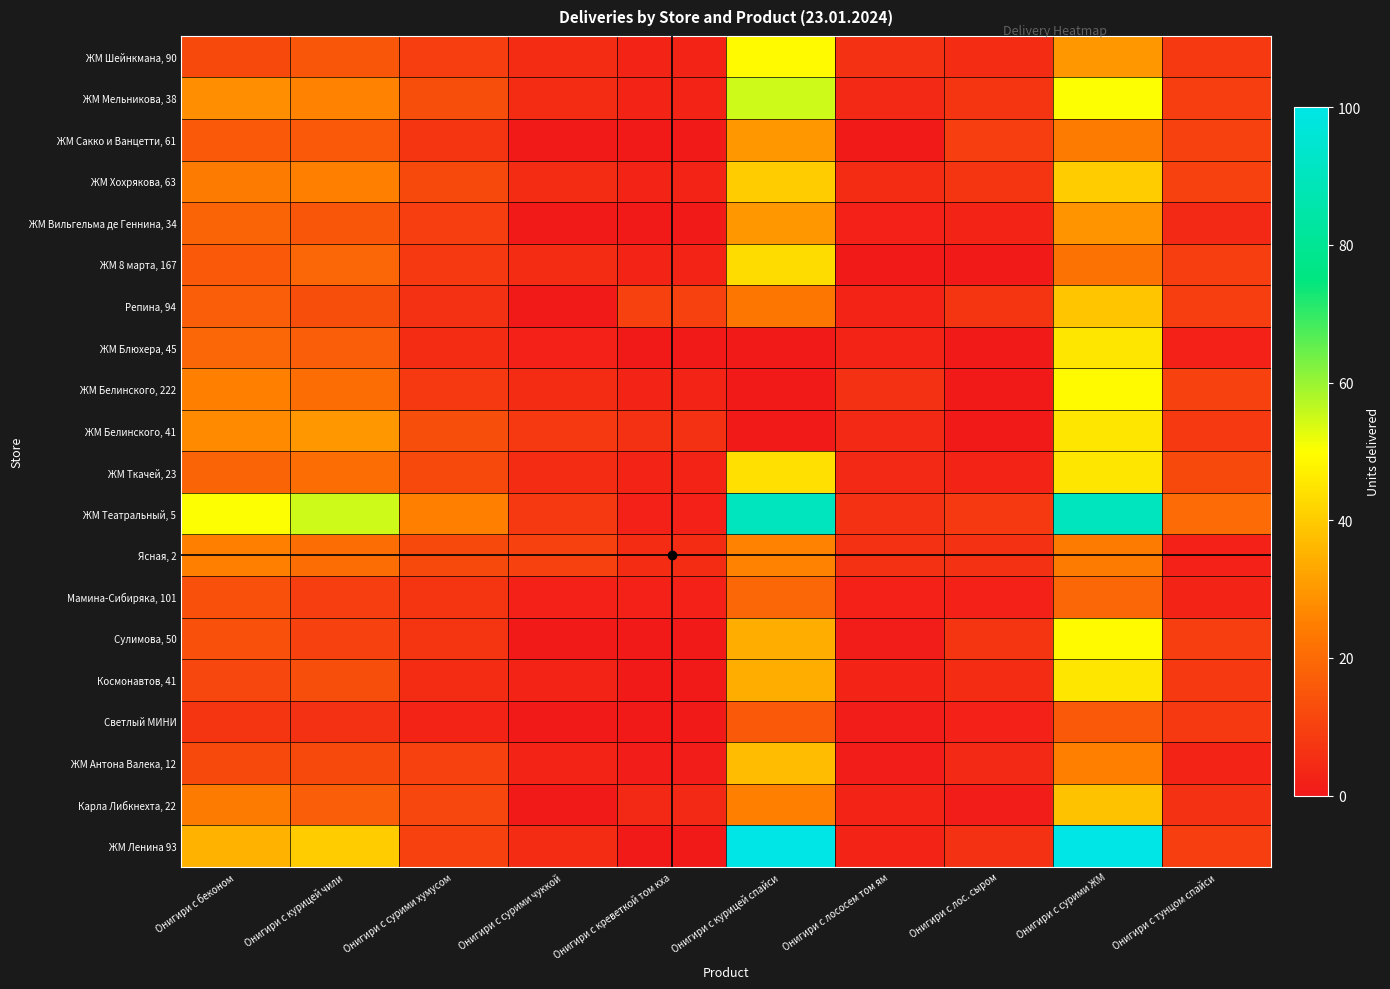

Reading left to right, extract all data points from this chart.

ЖМ Шейнкмана, 90: Онигири с беконом=12	Онигири с курицей чили=15	Онигири с сурими хумусом=9	Онигири с сурими чуккой=5	Онигири с креветкой том кха=3	Онигири с курицей спайси=49	Онигири с лососем том ям=6	Онигири с лос. сыром=5	Онигири с сурими ЖМ=30	Онигири с тунцом спайси=8
ЖМ Мельникова, 38: Онигири с беконом=28	Онигири с курицей чили=26	Онигири с сурими хумусом=13	Онигири с сурими чуккой=5	Онигири с креветкой том кха=3	Онигири с курицей спайси=55	Онигири с лососем том ям=4	Онигири с лос. сыром=7	Онигири с сурими ЖМ=50	Онигири с тунцом спайси=9
ЖМ Сакко и Ванцетти, 61: Онигири с беконом=16	Онигири с курицей чили=16	Онигири с сурими хумусом=7	Онигири с сурими чуккой=0	Онигири с креветкой том кха=0	Онигири с курицей спайси=30	Онигири с лососем том ям=0	Онигири с лос. сыром=9	Онигири с сурими ЖМ=24	Онигири с тунцом спайси=10
ЖМ Хохрякова, 63: Онигири с беконом=24	Онигири с курицей чили=25	Онигири с сурими хумусом=12	Онигири с сурими чуккой=5	Онигири с креветкой том кха=3	Онигири с курицей спайси=40	Онигири с лососем том ям=5	Онигири с лос. сыром=7	Онигири с сурими ЖМ=40	Онигири с тунцом спайси=10
ЖМ Вильгельма де Геннина, 34: Онигири с беконом=18	Онигири с курицей чили=15	Онигири с сурими хумусом=9	Онигири с сурими чуккой=0	Онигири с креветкой том кха=0	Онигири с курицей спайси=30	Онигири с лососем том ям=2	Онигири с лос. сыром=3	Онигири с сурими ЖМ=29	Онигири с тунцом спайси=4
ЖМ 8 марта, 167: Онигири с беконом=16	Онигири с курицей чили=19	Онигири с сурими хумусом=8	Онигири с сурими чуккой=5	Онигири с креветкой том кха=3	Онигири с курицей спайси=43	Онигири с лососем том ям=0	Онигири с лос. сыром=0	Онигири с сурими ЖМ=22	Онигири с тунцом спайси=9
Репина, 94: Онигири с беконом=17	Онигири с курицей чили=13	Онигири с сурими хумусом=6	Онигири с сурими чуккой=0	Онигири с креветкой том кха=10	Онигири с курицей спайси=23	Онигири с лососем том ям=3	Онигири с лос. сыром=7	Онигири с сурими ЖМ=39	Онигири с тунцом спайси=9
ЖМ Блюхера, 45: Онигири с беконом=19	Онигири с курицей чили=17	Онигири с сурими хумусом=5	Онигири с сурими чуккой=2	Онигири с креветкой том кха=0	Онигири с курицей спайси=0	Онигири с лососем том ям=3	Онигири с лос. сыром=0	Онигири с сурими ЖМ=45	Онигири с тунцом спайси=2
ЖМ Белинского, 222: Онигири с беконом=25	Онигири с курицей чили=21	Онигири с сурими хумусом=8	Онигири с сурими чуккой=5	Онигири с креветкой том кха=3	Онигири с курицей спайси=0	Онигири с лососем том ям=6	Онигири с лос. сыром=0	Онигири с сурими ЖМ=49	Онигири с тунцом спайси=10
ЖМ Белинского, 41: Онигири с беконом=27	Онигири с курицей чили=30	Онигири с сурими хумусом=13	Онигири с сурими чуккой=8	Онигири с креветкой том кха=6	Онигири с курицей спайси=0	Онигири с лососем том ям=4	Онигири с лос. сыром=0	Онигири с сурими ЖМ=45	Онигири с тунцом спайси=8
ЖМ Ткачей, 23: Онигири с беконом=18	Онигири с курицей чили=21	Онигири с сурими хумусом=12	Онигири с сурими чуккой=5	Онигири с креветкой том кха=3	Онигири с курицей спайси=44	Онигири с лососем том ям=4	Онигири с лос. сыром=3	Онигири с сурими ЖМ=45	Онигири с тунцом спайси=12
ЖМ Театральный, 5: Онигири с беконом=50	Онигири с курицей чили=55	Онигири с сурими хумусом=25	Онигири с сурими чуккой=8	Онигири с креветкой том кха=2	Онигири с курицей спайси=90	Онигири с лососем том ям=6	Онигири с лос. сыром=8	Онигири с сурими ЖМ=90	Онигири с тунцом спайси=20
Ясная, 2: Онигири с беконом=25	Онигири с курицей чили=21	Онигири с сурими хумусом=12	Онигири с сурими чуккой=10	Онигири с креветкой том кха=5	Онигири с курицей спайси=26	Онигири с лососем том ям=6	Онигири с лос. сыром=6	Онигири с сурими ЖМ=24	Онигири с тунцом спайси=2
Мамина-Сибиряка, 101: Онигири с беконом=14	Онигири с курицей чили=9	Онигири с сурими хумусом=7	Онигири с сурими чуккой=2	Онигири с креветкой том кха=2	Онигири с курицей спайси=19	Онигири с лососем том ям=2	Онигири с лос. сыром=2	Онигири с сурими ЖМ=19	Онигири с тунцом спайси=3
Сулимова, 50: Онигири с беконом=14	Онигири с курицей чили=10	Онигири с сурими хумусом=7	Онигири с сурими чуккой=0	Онигири с креветкой том кха=0	Онигири с курицей спайси=34	Онигири с лососем том ям=1	Онигири с лос. сыром=7	Онигири с сурими ЖМ=49	Онигири с тунцом спайси=9
Космонавтов, 41: Онигири с беконом=11	Онигири с курицей чили=13	Онигири с сурими хумусом=5	Онигири с сурими чуккой=3	Онигири с креветкой том кха=0	Онигири с курицей спайси=34	Онигири с лососем том ям=3	Онигири с лос. сыром=5	Онигири с сурими ЖМ=45	Онигири с тунцом спайси=8
Светлый МИНИ: Онигири с беконом=7	Онигири с курицей чили=6	Онигири с сурими хумусом=3	Онигири с сурими чуккой=0	Онигири с креветкой том кха=0	Онигири с курицей спайси=16	Онигири с лососем том ям=1	Онигири с лос. сыром=2	Онигири с сурими ЖМ=16	Онигири с тунцом спайси=8
ЖМ Антона Валека, 12: Онигири с беконом=12	Онигири с курицей чили=12	Онигири с сурими хумусом=10	Онигири с сурими чуккой=3	Онигири с креветкой том кха=1	Онигири с курицей спайси=37	Онигири с лососем том ям=1	Онигири с лос. сыром=4	Онигири с сурими ЖМ=25	Онигири с тунцом спайси=3
Карла Либкнехта, 22: Онигири с беконом=24	Онигири с курицей чили=17	Онигири с сурими хумусом=11	Онигири с сурими чуккой=0	Онигири с креветкой том кха=4	Онигири с курицей спайси=25	Онигири с лососем том ям=3	Онигири с лос. сыром=1	Онигири с сурими ЖМ=38	Онигири с тунцом спайси=6
ЖМ Ленина 93: Онигири с беконом=35	Онигири с курицей чили=40	Онигири с сурими хумусом=10	Онигири с сурими чуккой=5	Онигири с креветкой том кха=0	Онигири с курицей спайси=100	Онигири с лососем том ям=3	Онигири с лос. сыром=6	Онигири с сурими ЖМ=100	Онигири с тунцом спайси=9